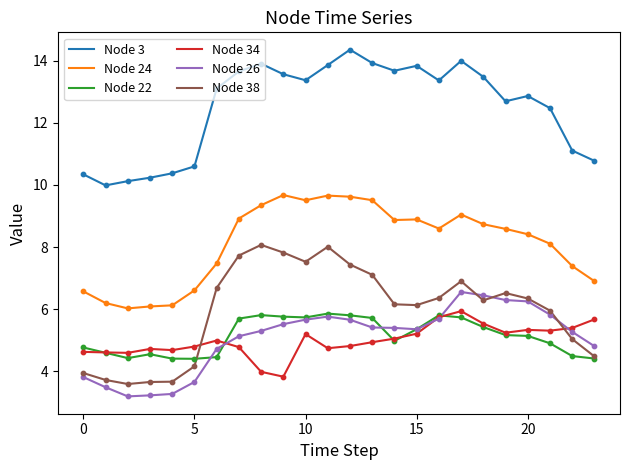

Which series has the largest total across all categories?

Node 3